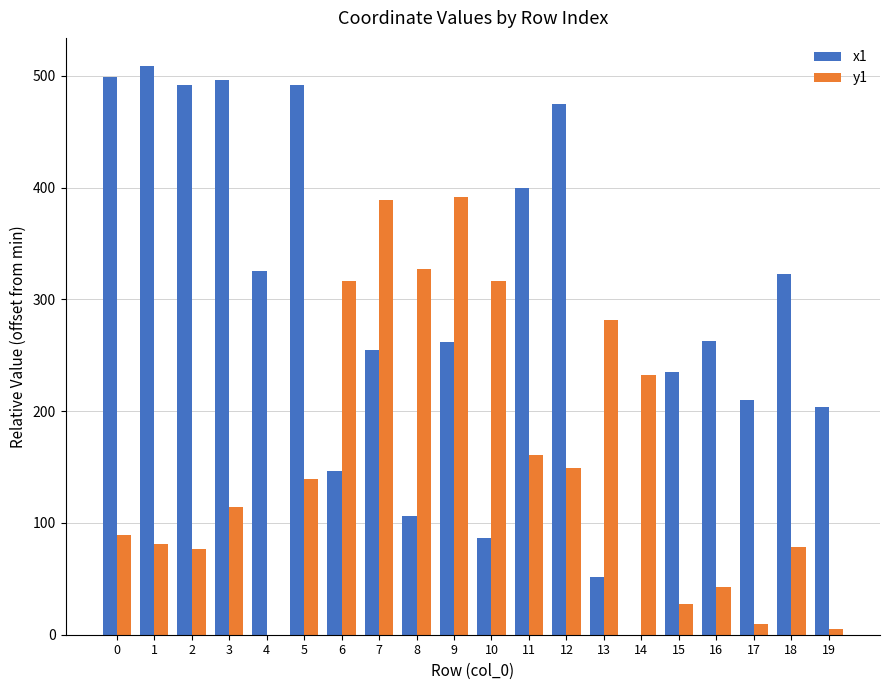

Which series has the largest total across all categories?

x1